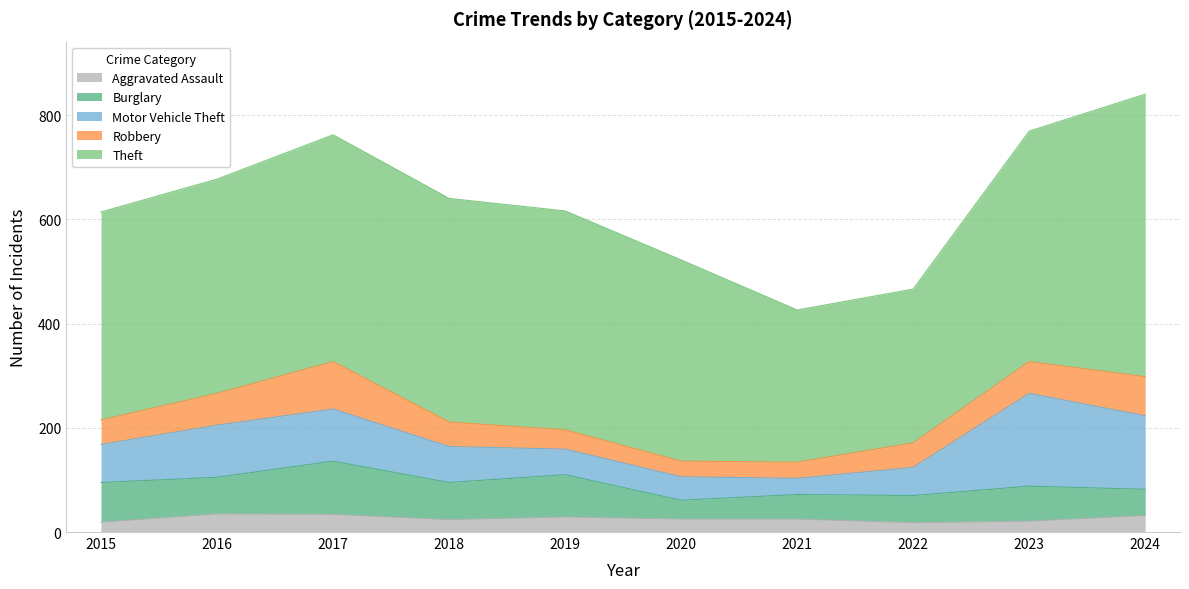

List the series in order of their peak value, lowest first.

Aggravated Assault, Robbery, Burglary, Motor Vehicle Theft, Theft